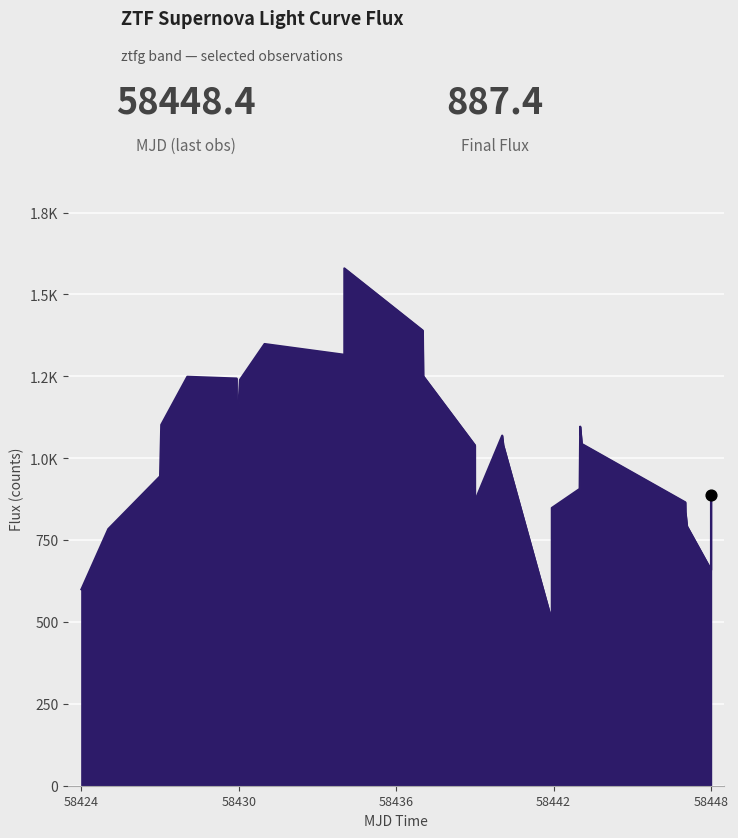

Which has a higher value, 18 or 21?

21